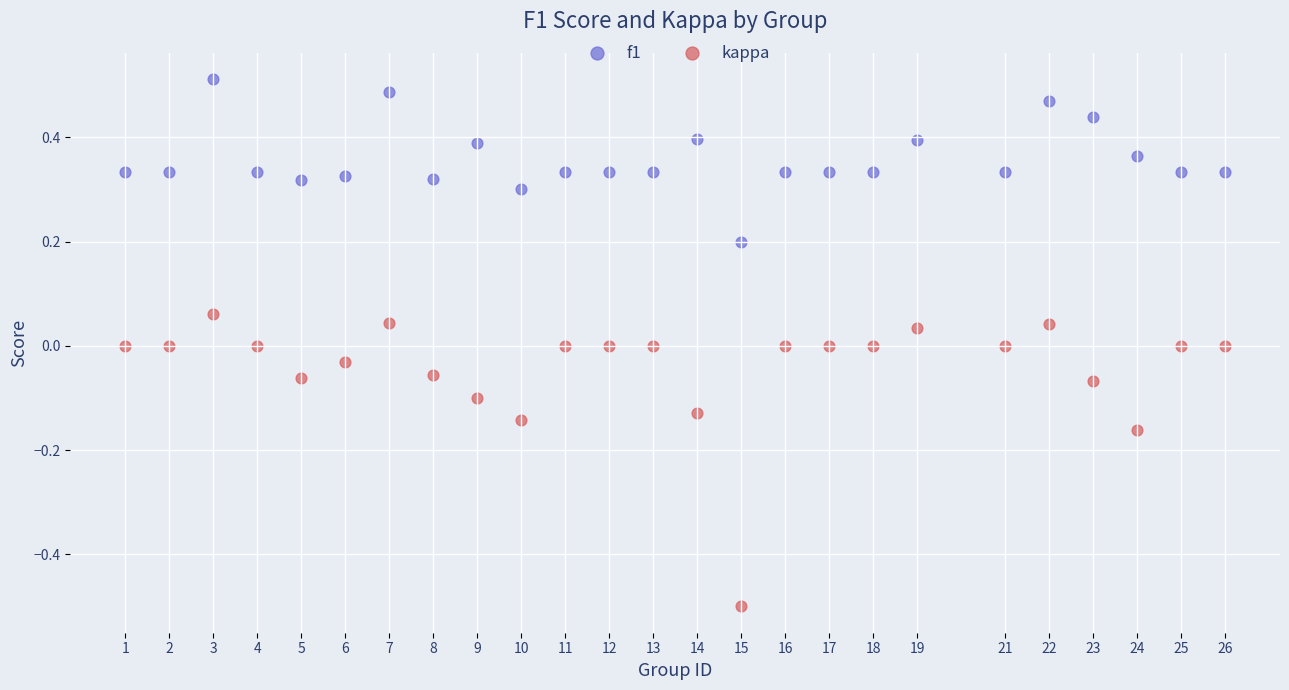

Across all data points, what is the range of Y values (max minus min)?

1.0